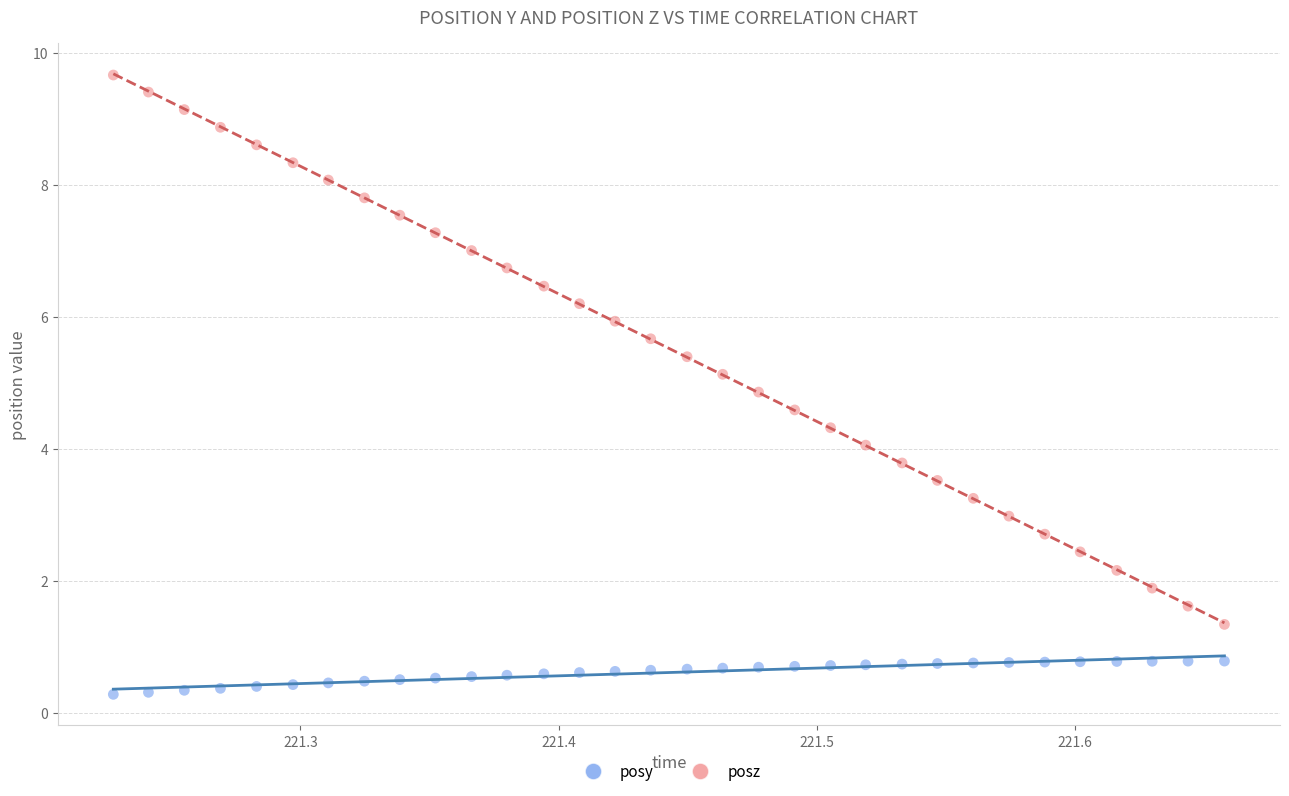

Which series has the largest Y range (max minus min)?

posz